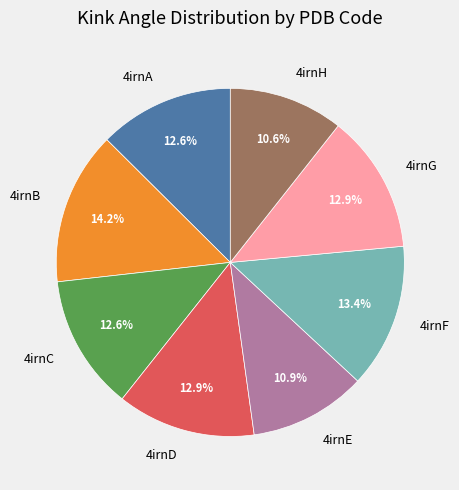

How many slices are in this pie chart?

8